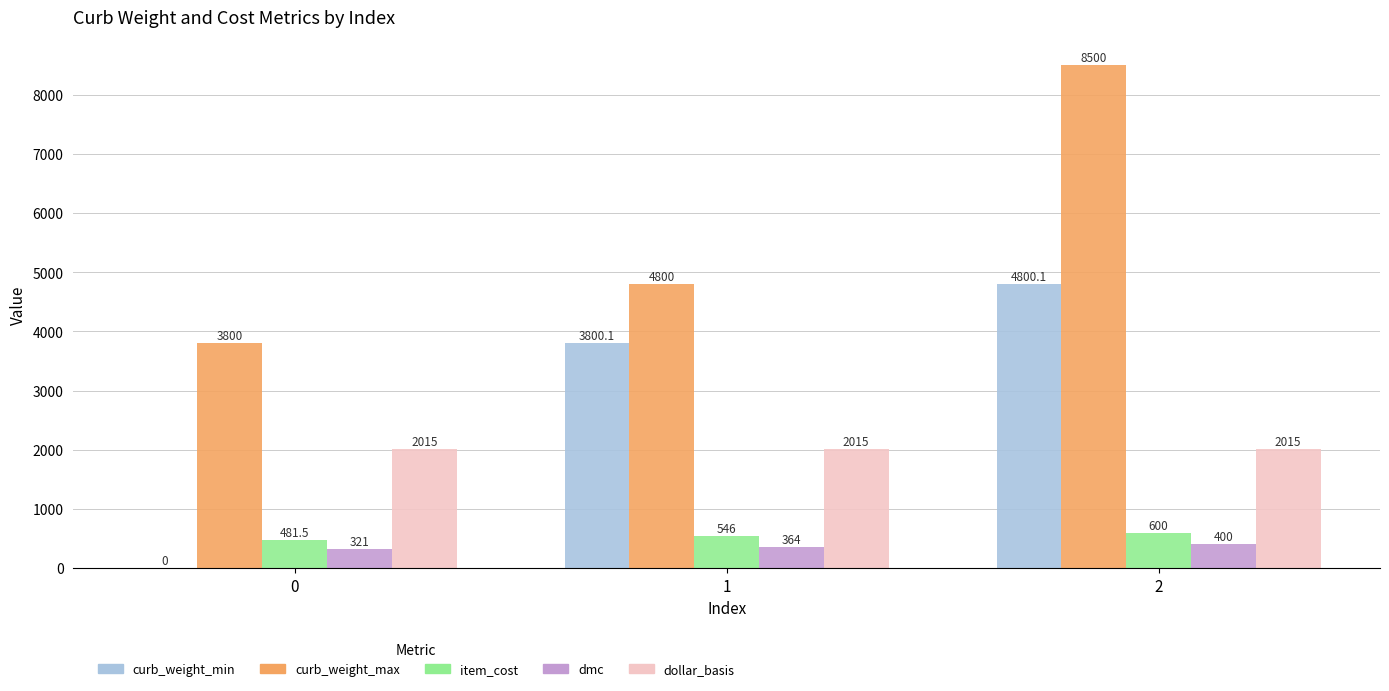

Count the curb_weight_max values in the range 3800 to 8500.

3